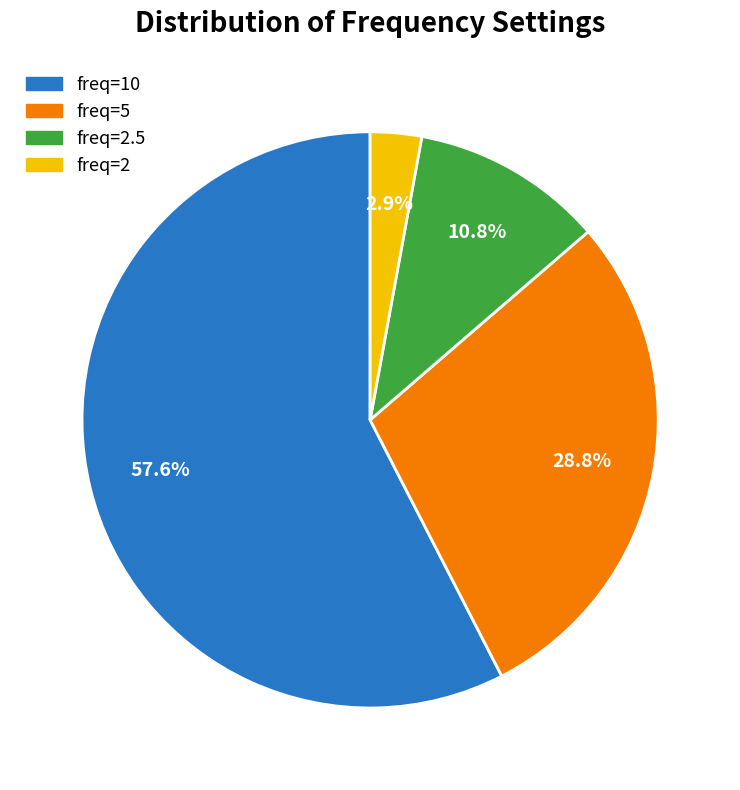

Is there any slice that represents more than half of the pie?

Yes